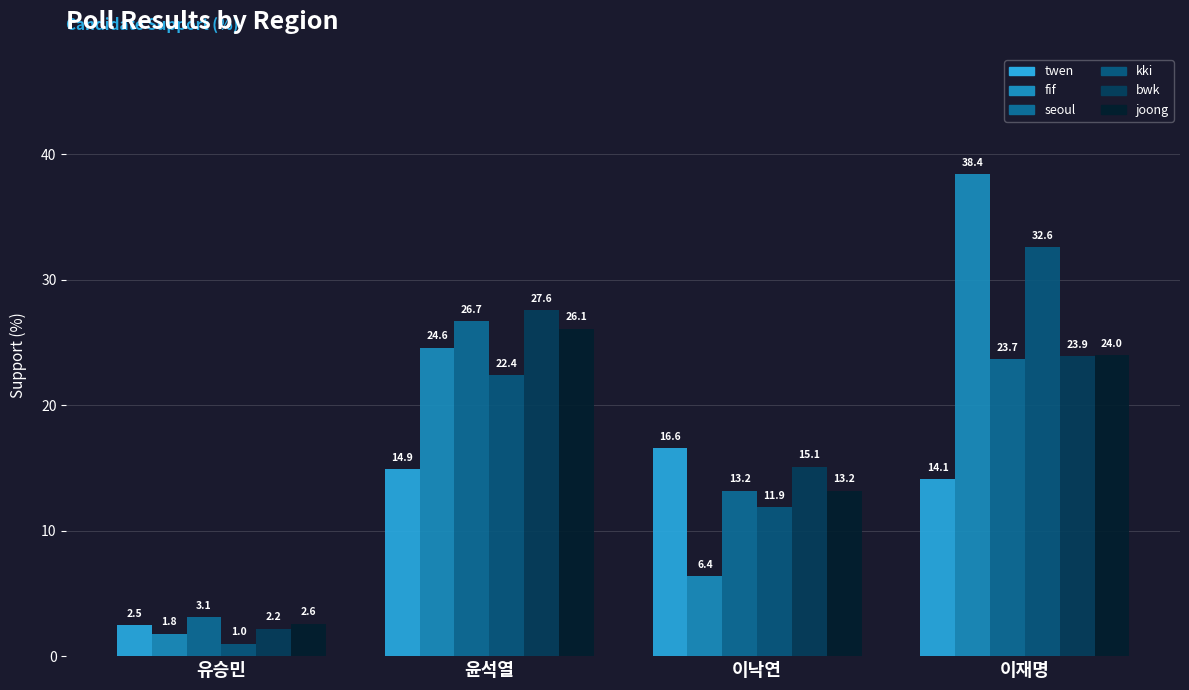

How many groups of bars are there?

4